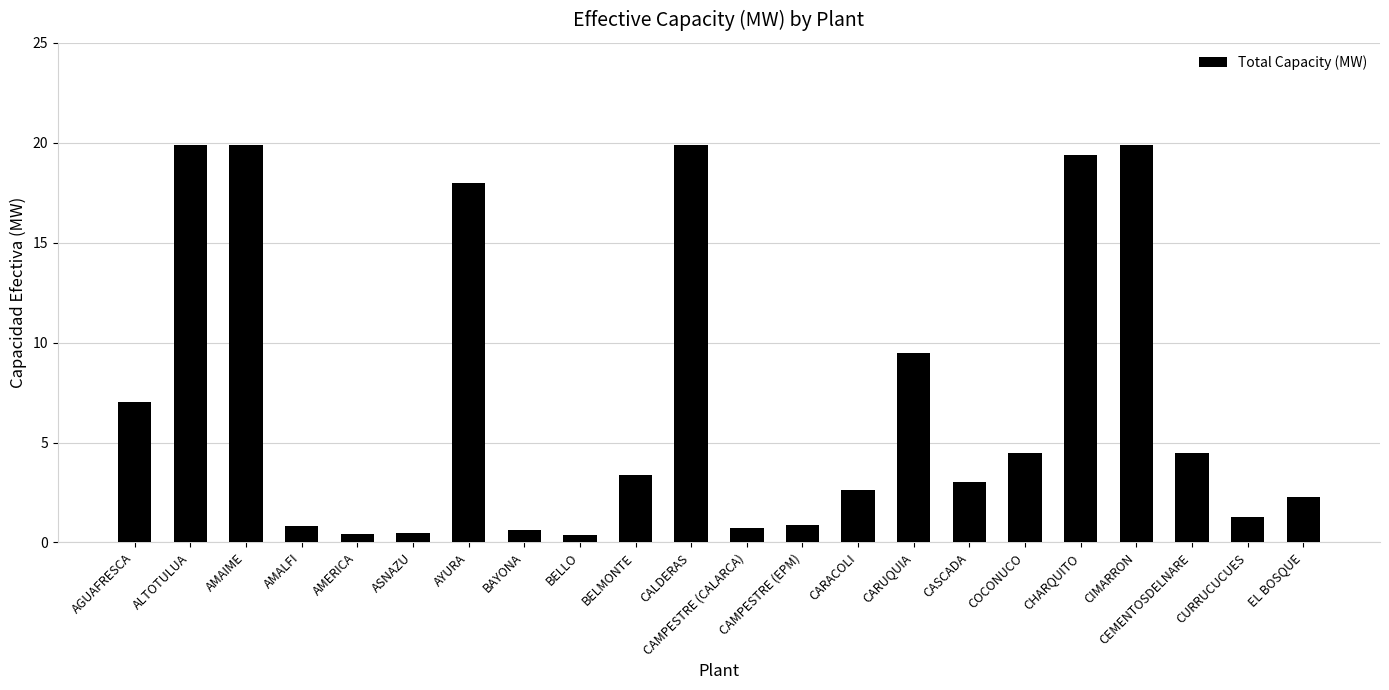

What is the maximum value shown in the chart?

19.9